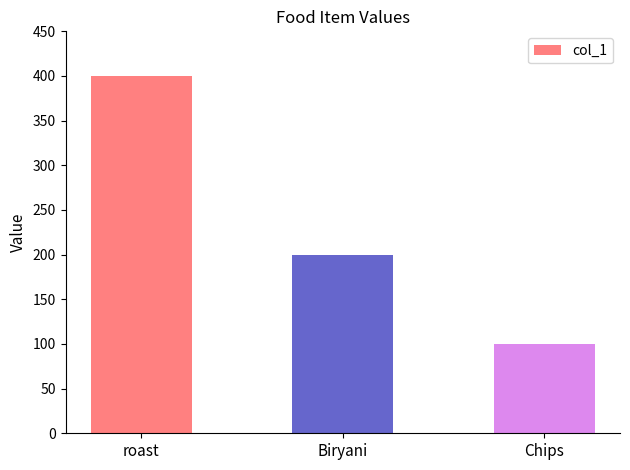

What is the average value?

233